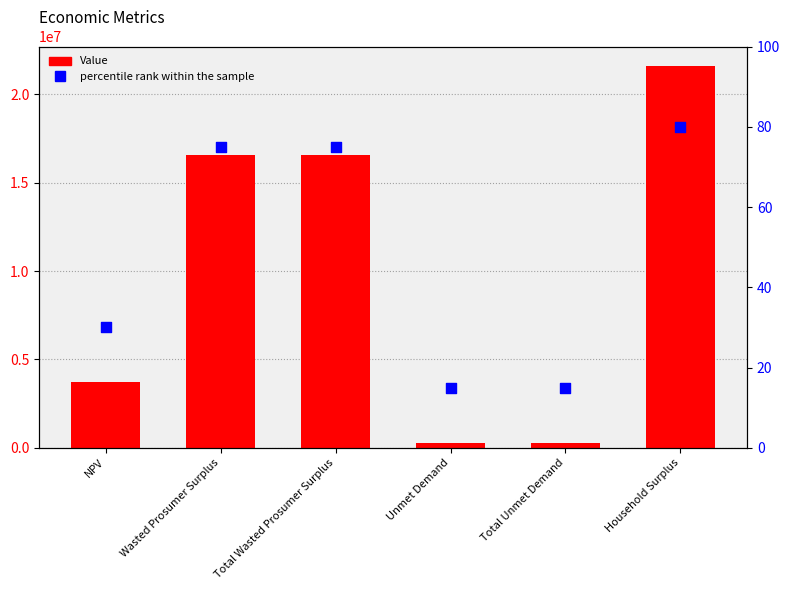

At which category is the sum across all series the highest?

Household Surplus